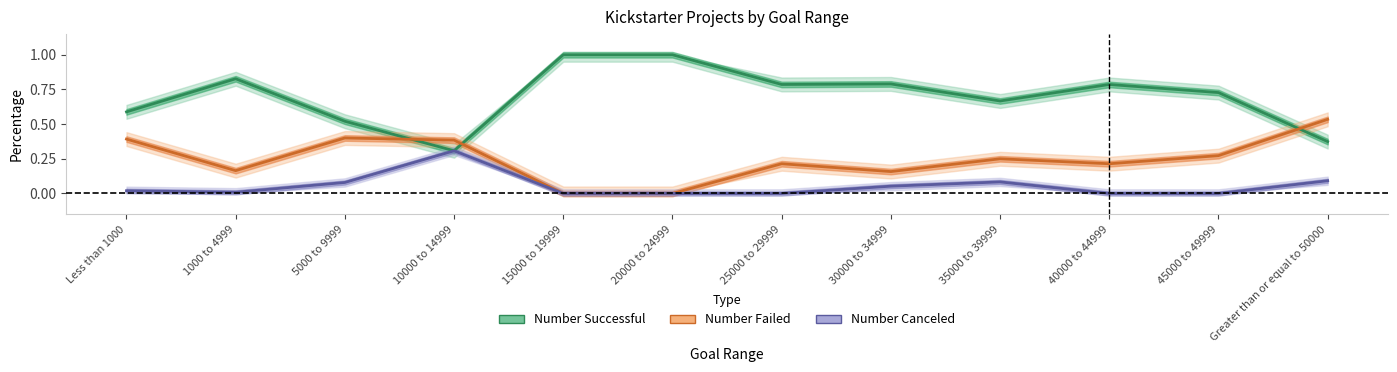

What is the label of the 2nd point from the left?

1000 to 4999